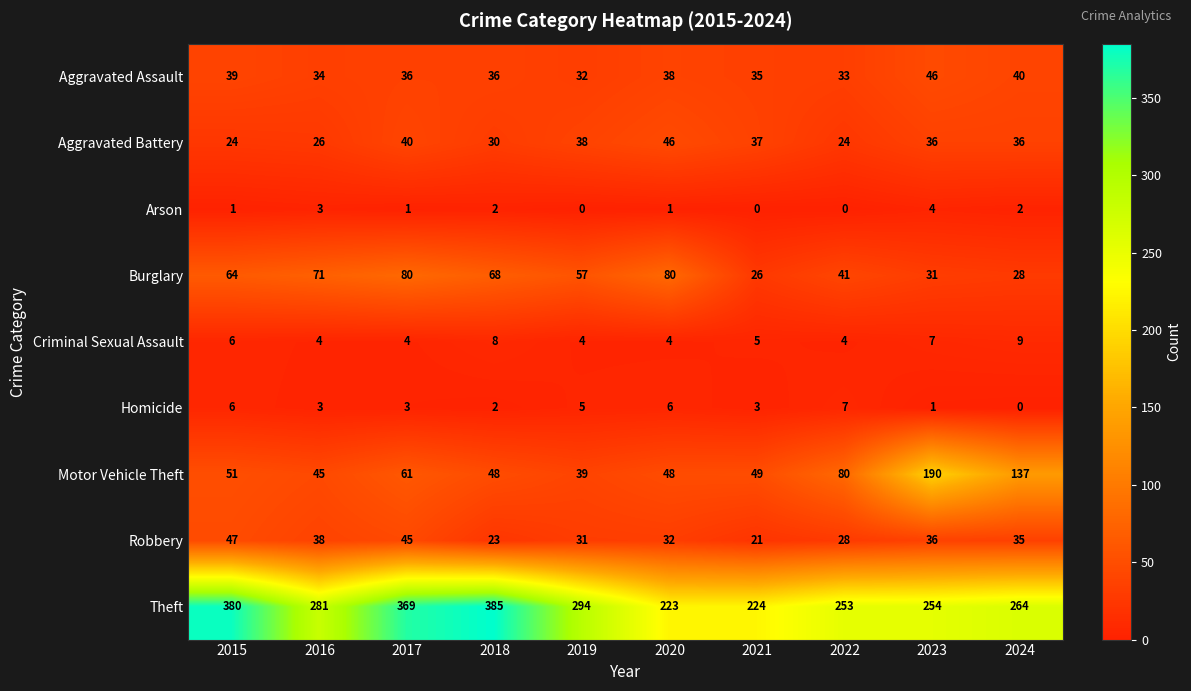

The value of Criminal Sexual Assault at 2016 is 2. True or false?

False